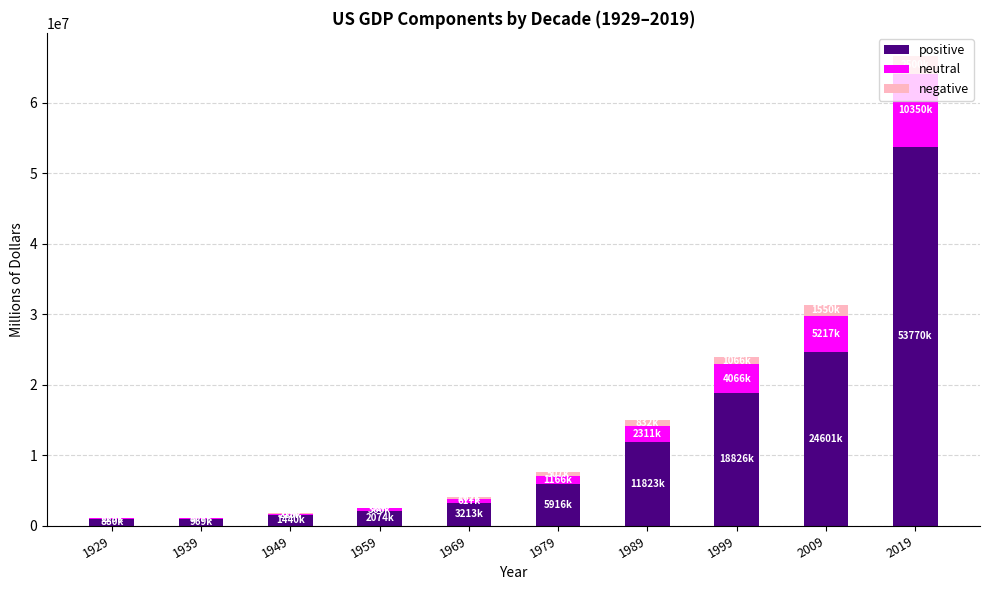

What is the maximum value for positive?

53770000